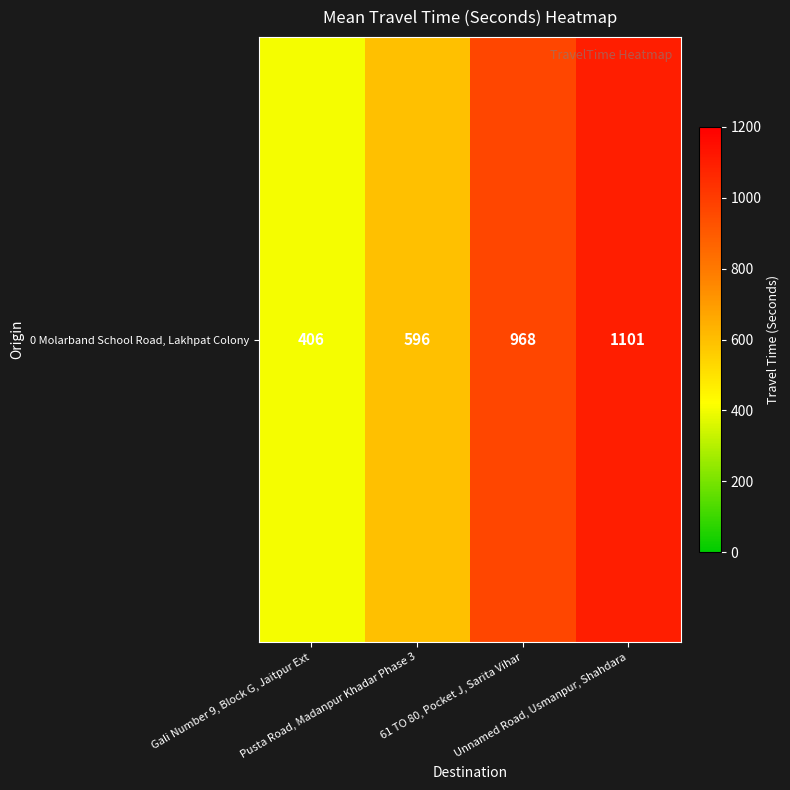

What is the change in value from Gali Number 9, Block G, Jaitpur Ext to Pusta Road, Madanpur Khadar Phase 3?

+190